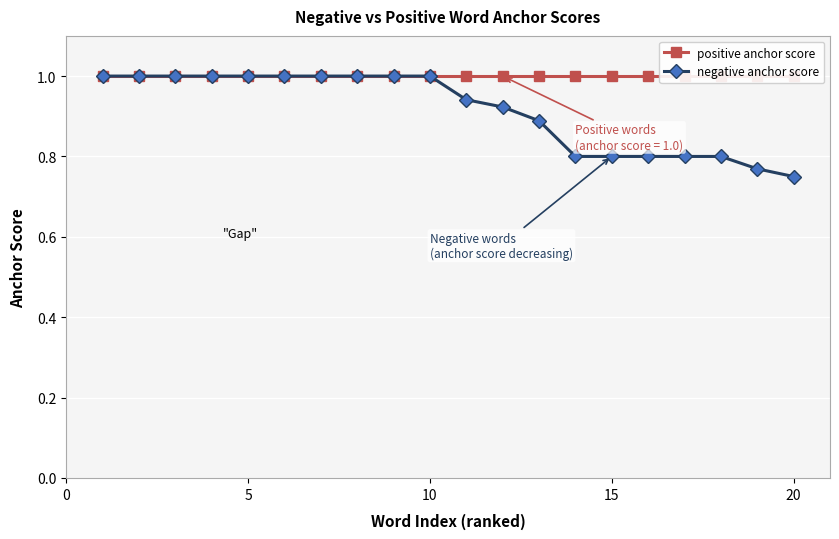

Which series has the widest spread of values?

negative anchor score